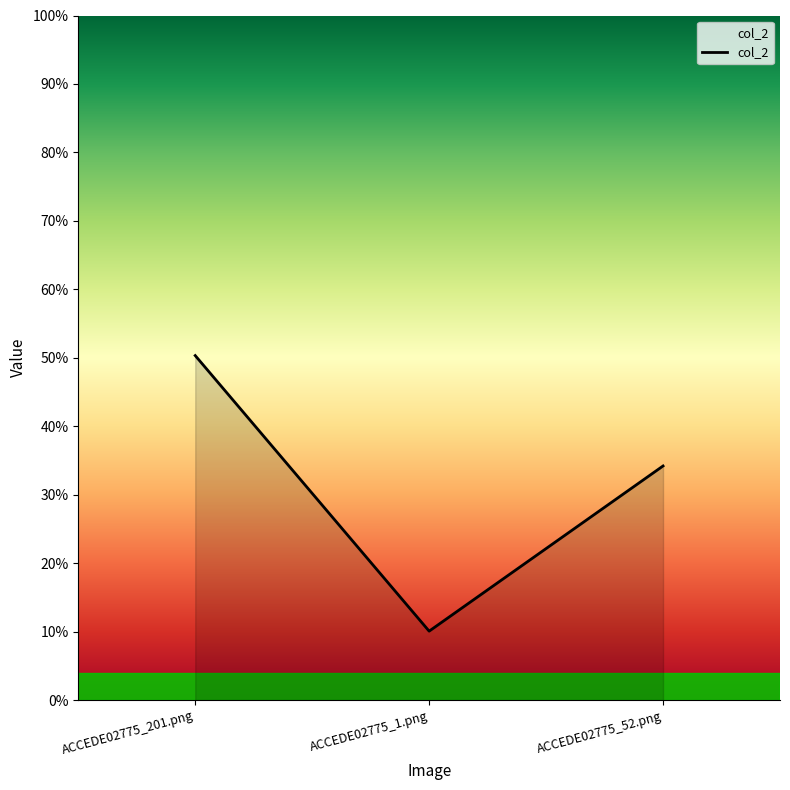

What is the label of the 1st point from the left?

ACCEDE02775_201.png